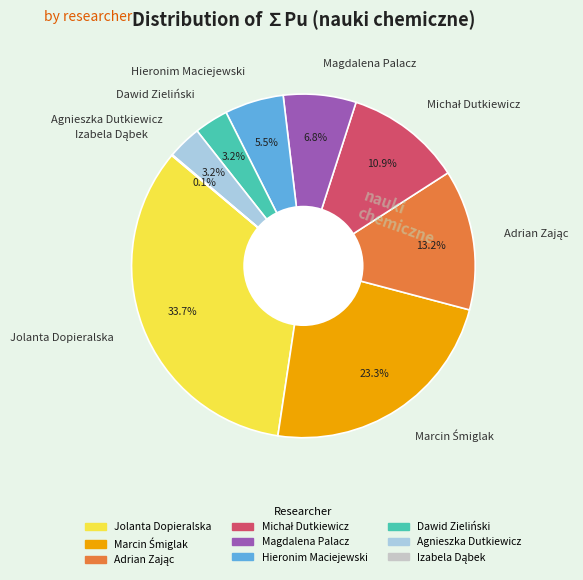

To the nearest percent, what is the difference between the largest and smallest slice percentages?

34%